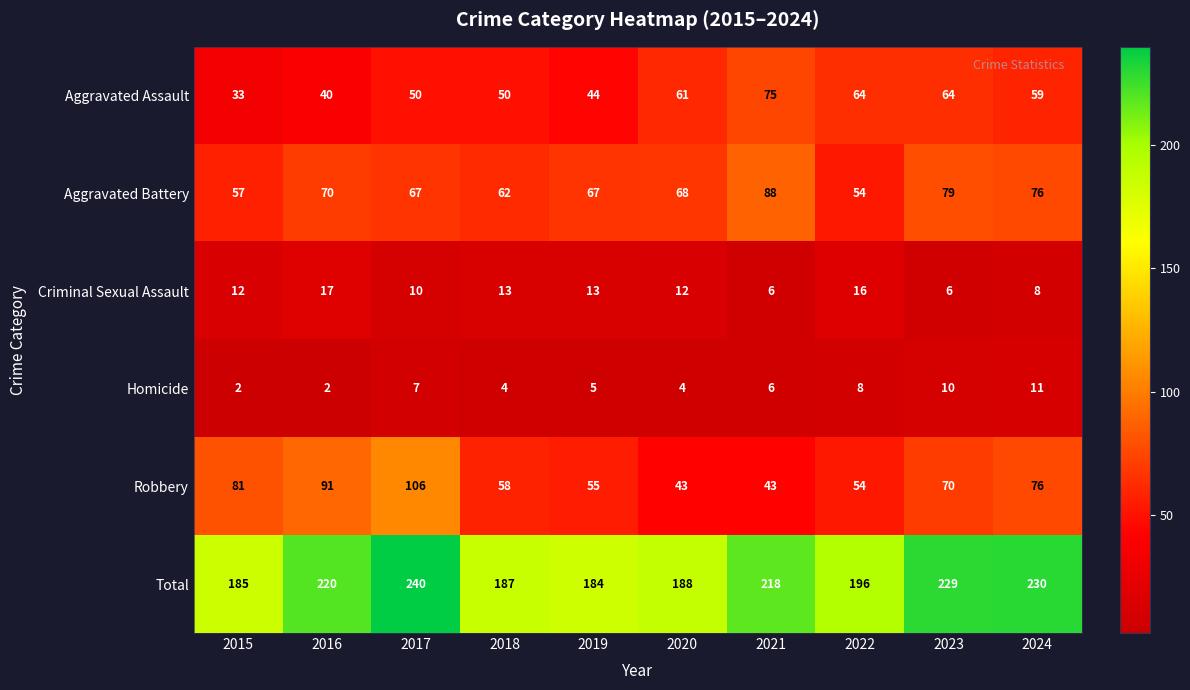

Is it true that Homicide equals 11 at 2024?

True